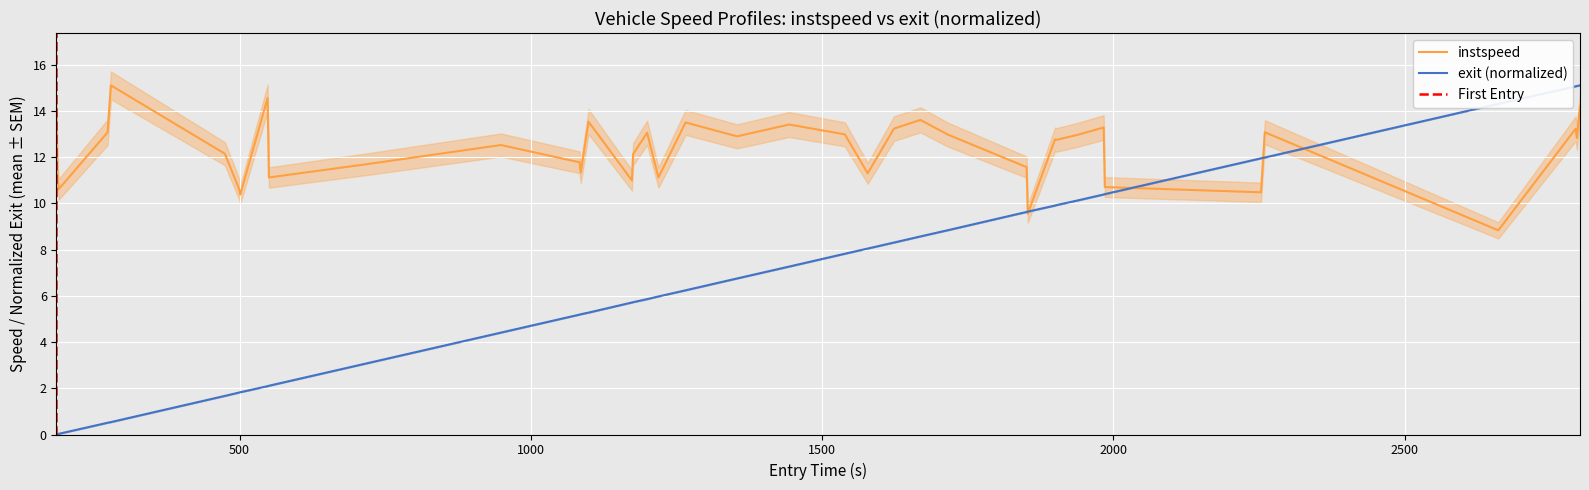

What is the lowest value of the instspeed series?

8.8